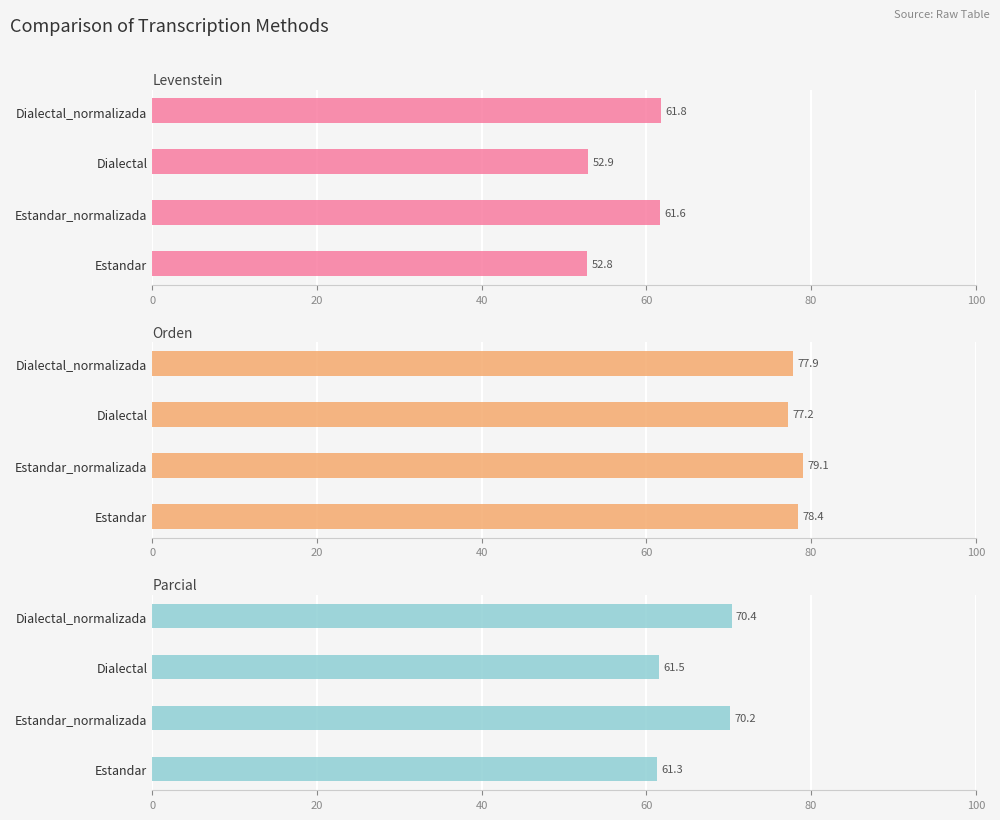

What value does the Parcial series have at Dialectal?

61.5